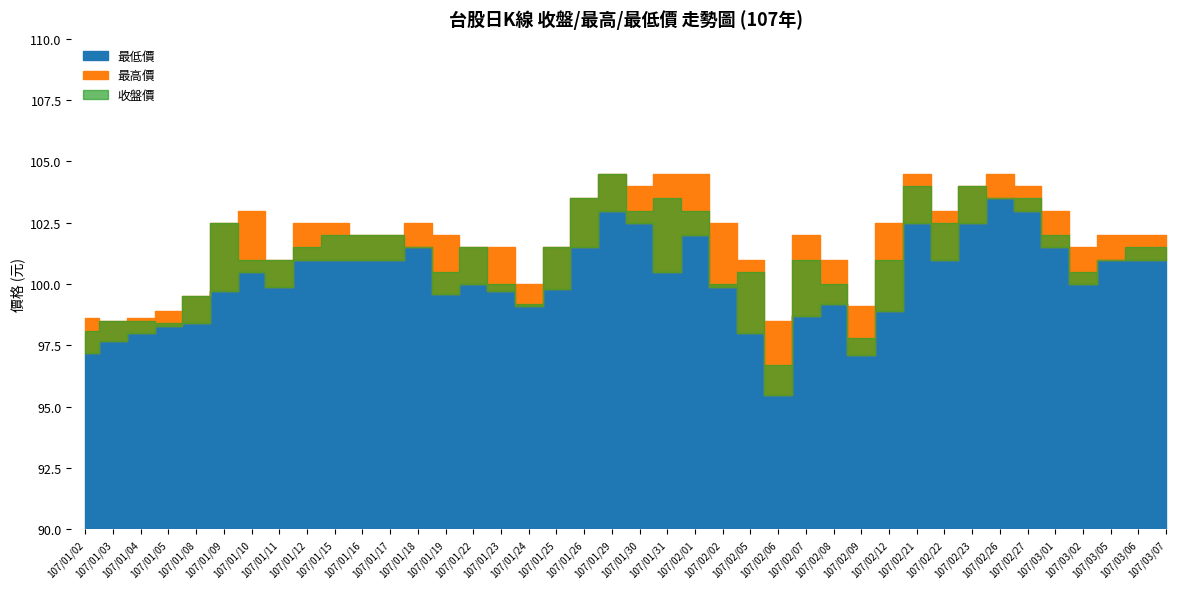

What is the difference between the maximum and minimum values in the 最低價 series?

8.0